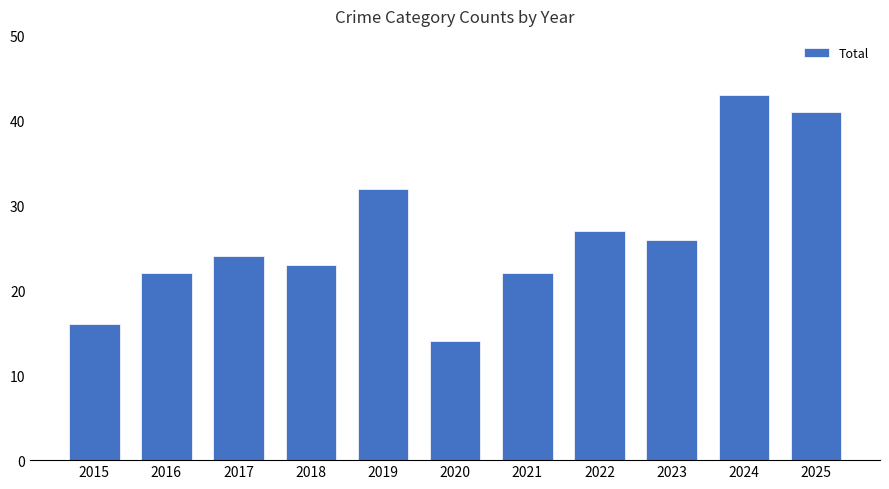

What is the value of the 4th bar from the left?

23